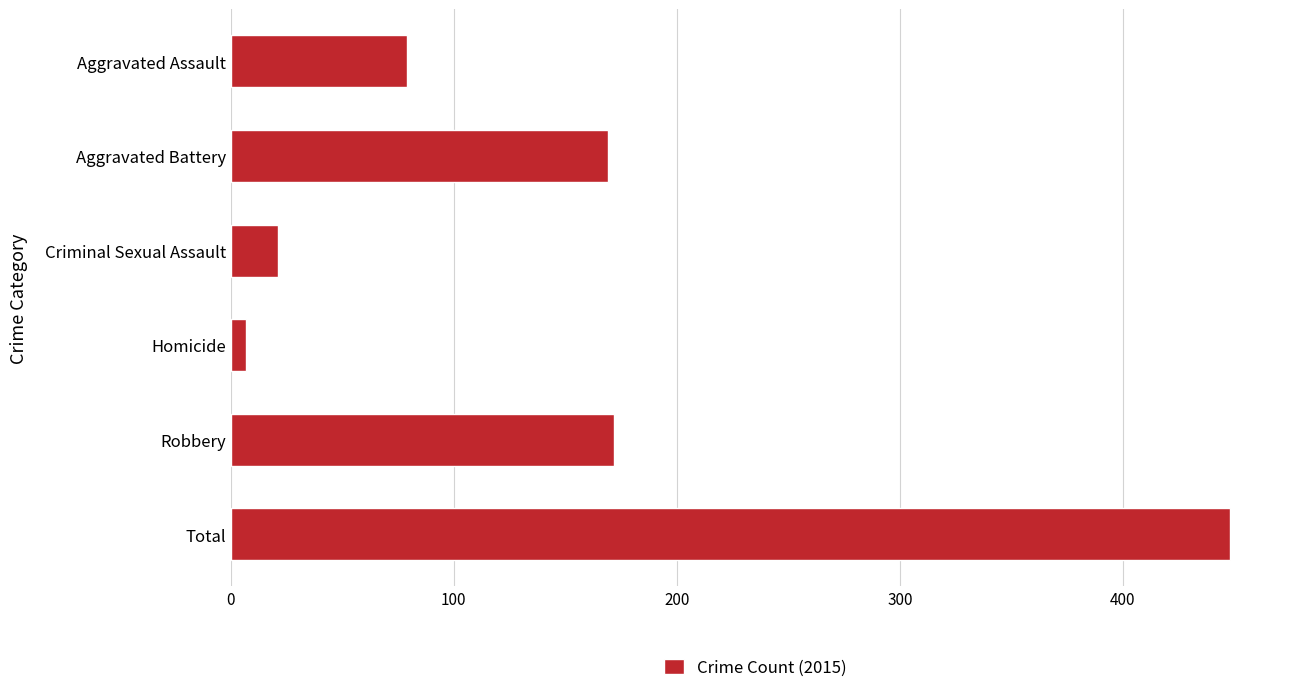

Does the chart contain any negative values?

No